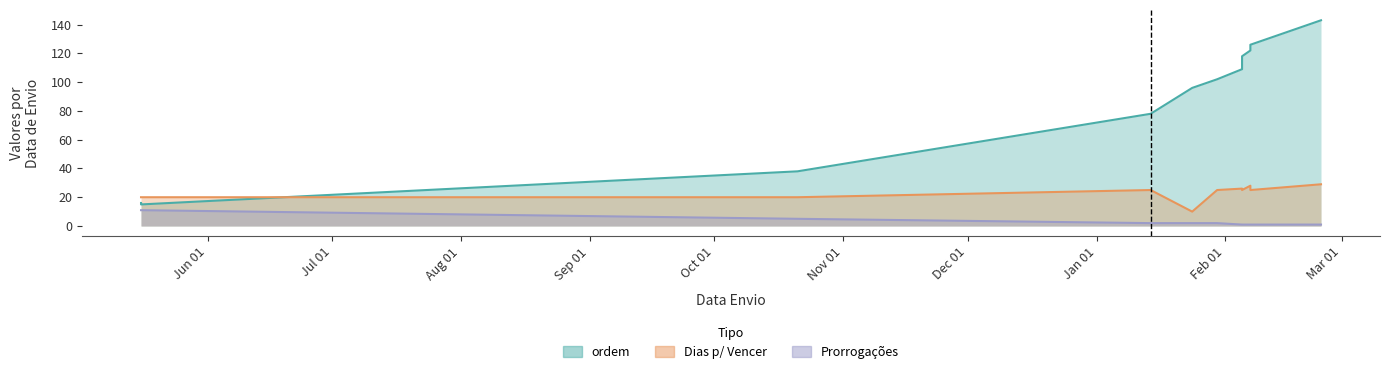

Rank the series at Aug 01 from lowest to highest value.

Prorrogações, Dias p/ Vencer, ordem